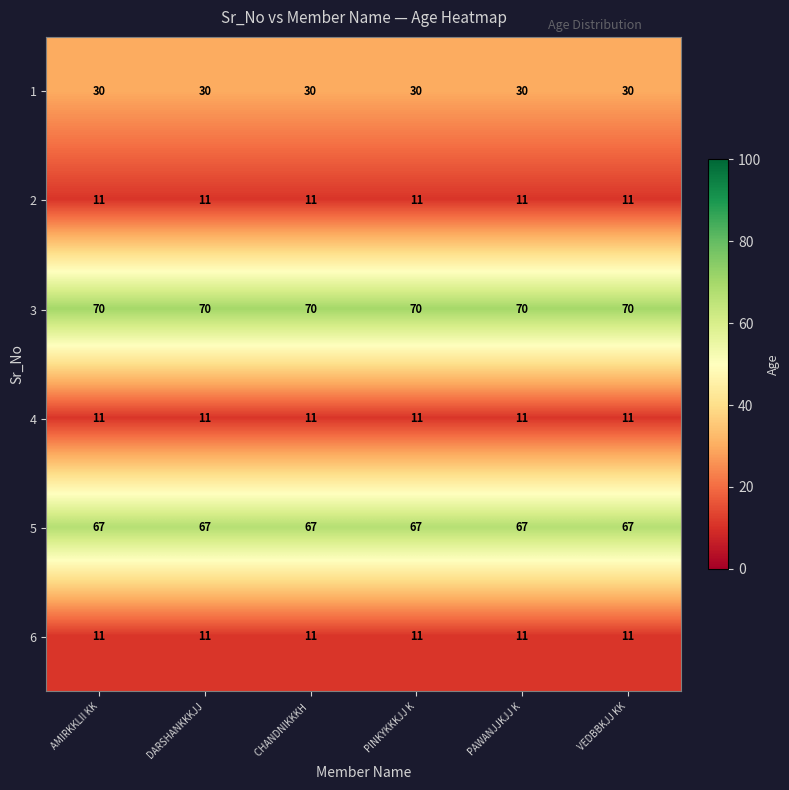

What is the minimum value for 4?

11